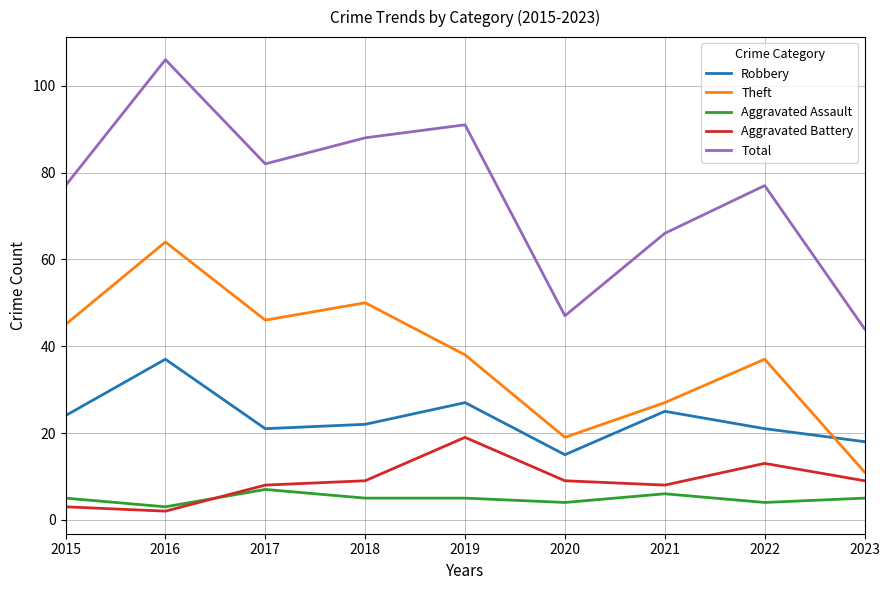

What is the greatest value displayed?

106